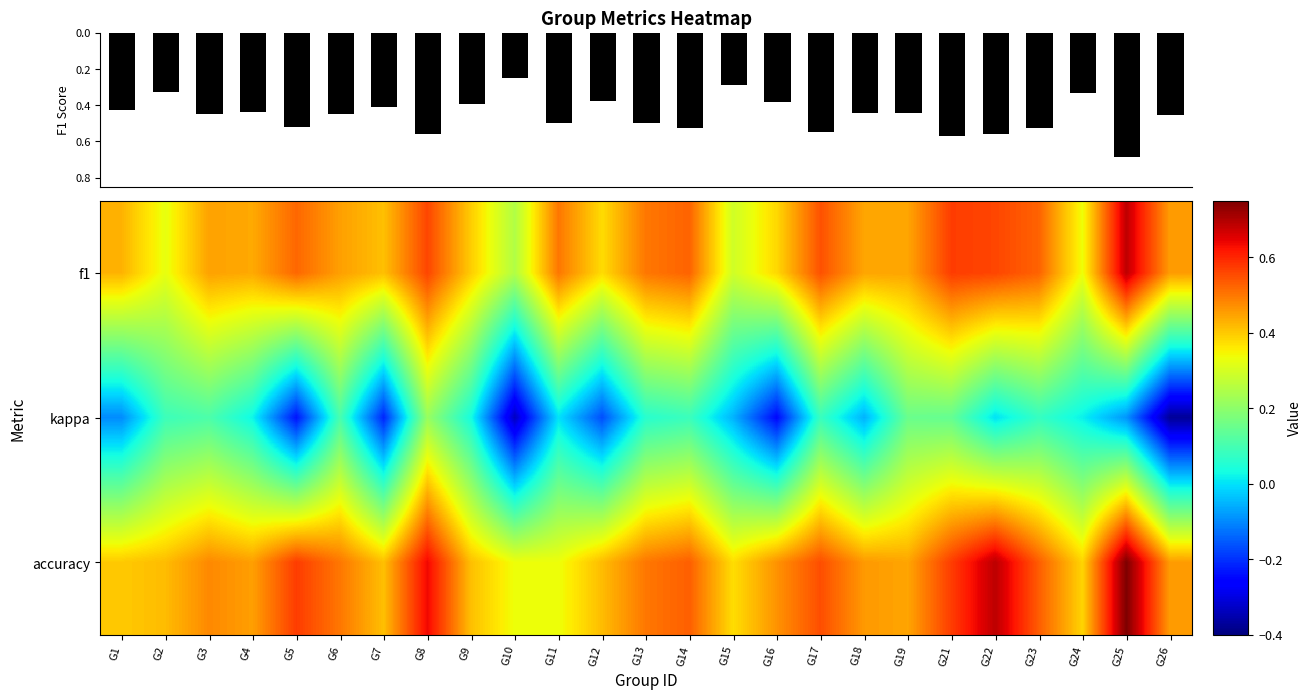

What is the difference between the highest and lowest values at G10?

0.7